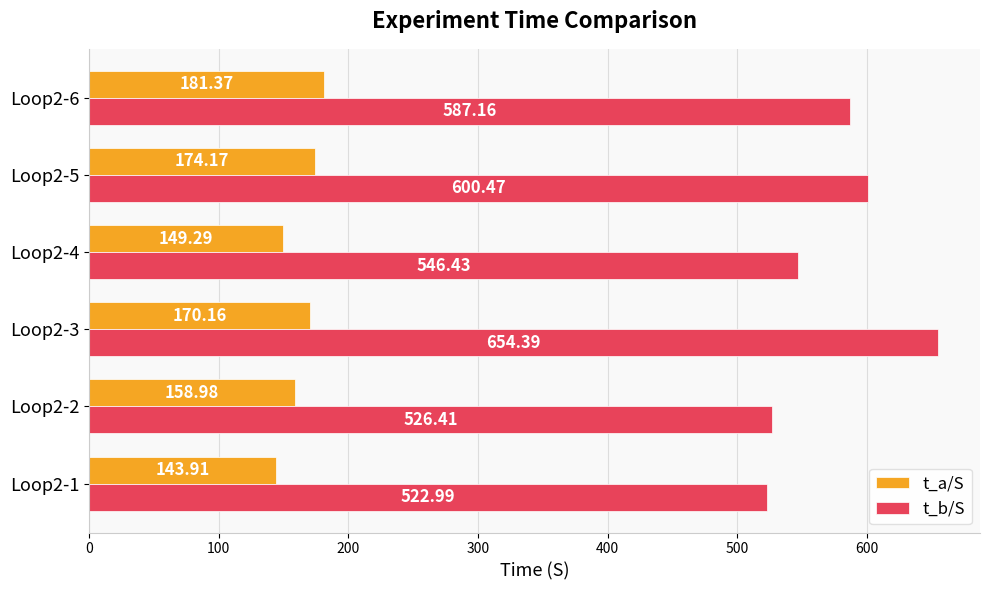

What is the spread (max minus min) of values at Loop2-2?

367.4